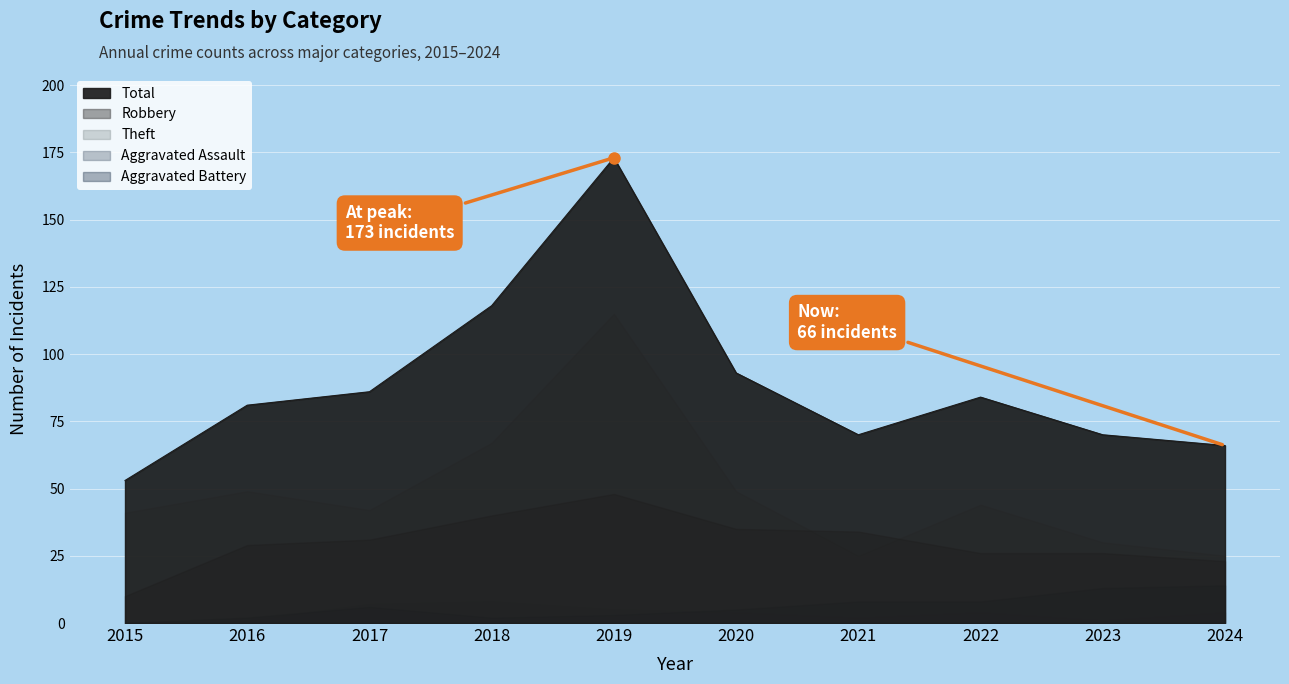

What is the value of the Theft point at the 9th from the left?

30